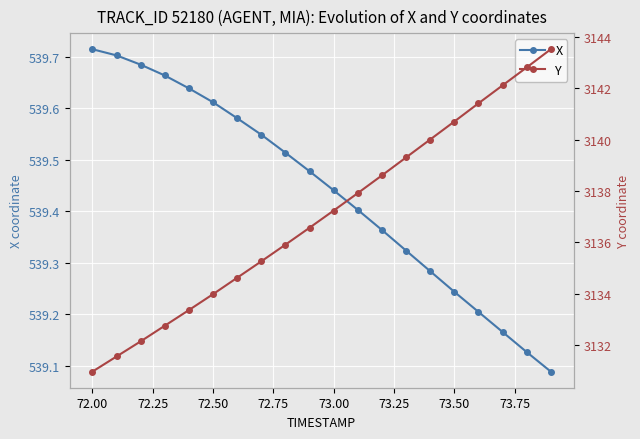

How many X values are between 539 and 540?

20